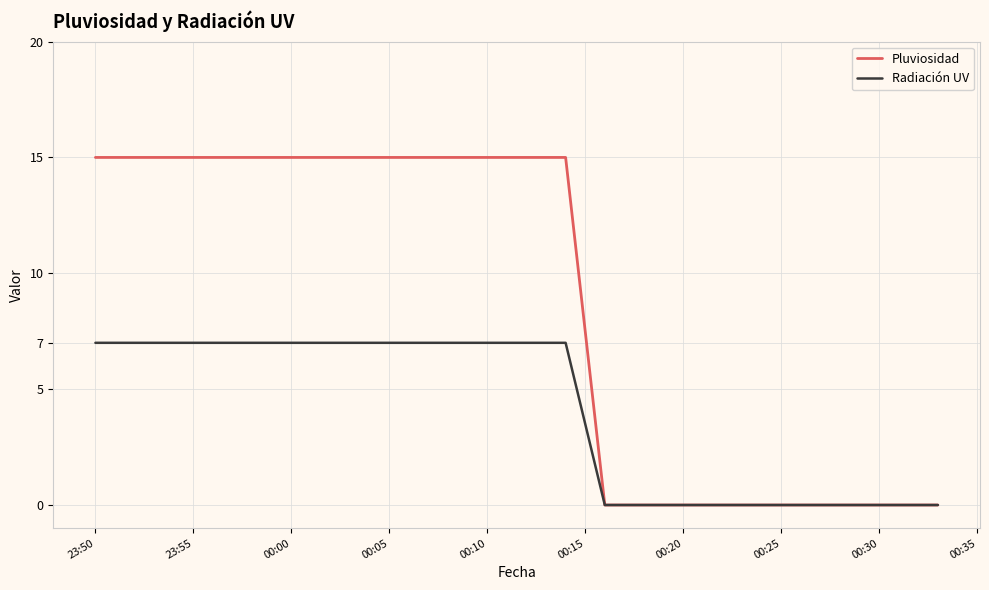

At how many categories does at least one series exceed 8?

24